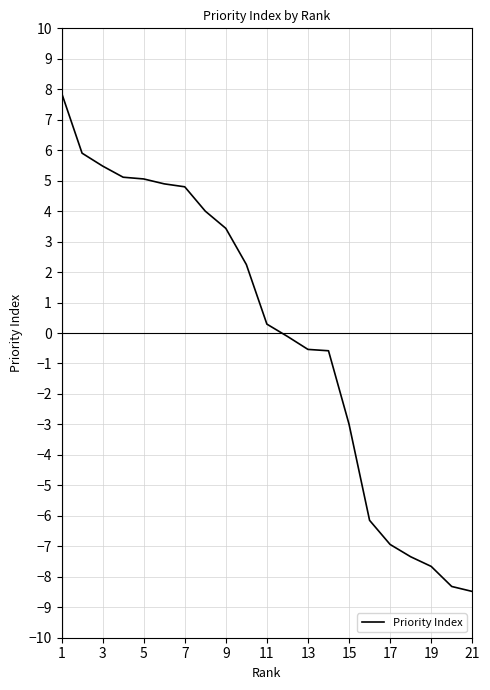

How many data points are less than 0?

10